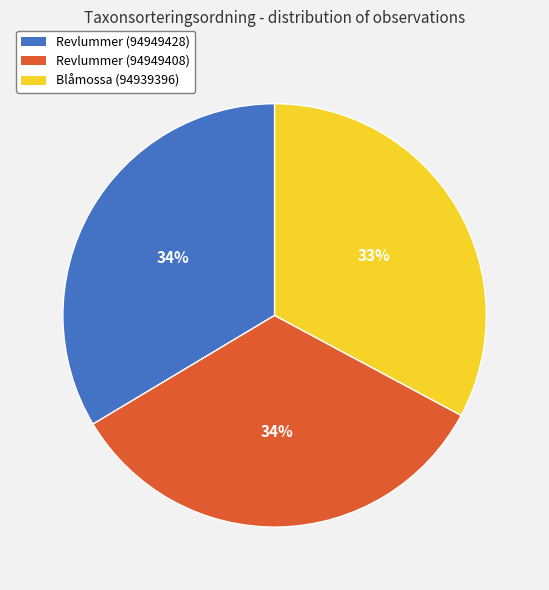

What is the smallest slice in the pie chart?

Blåmossa (94939396)